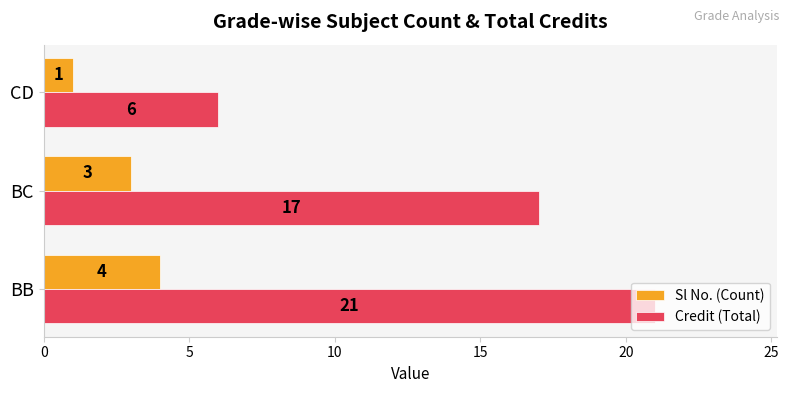

What value does the Credit (Total) series have at BC, to the nearest 5?

15